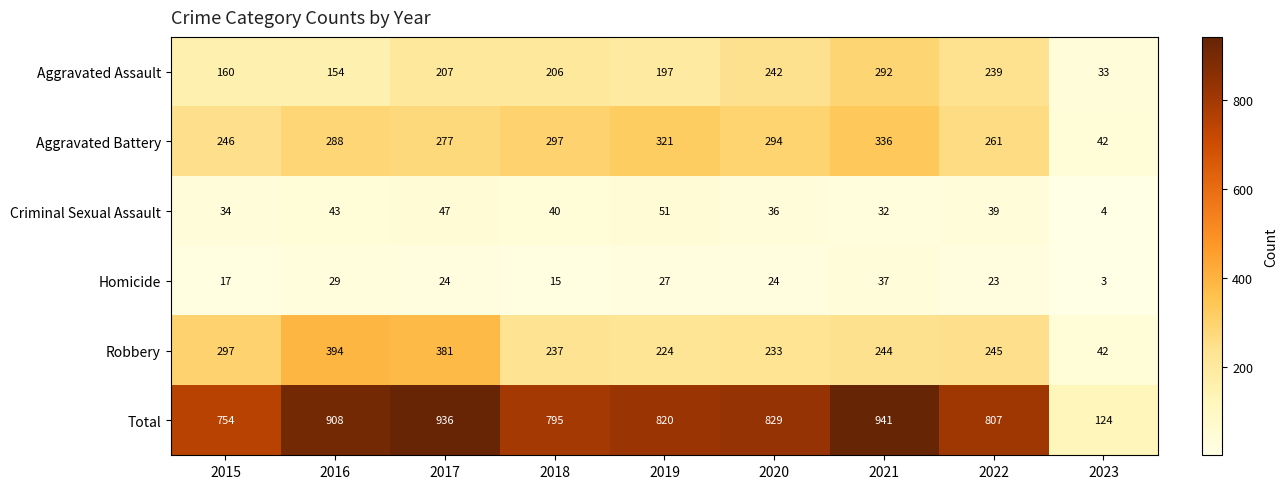

What is the spread (max minus min) of values at 2023?

121